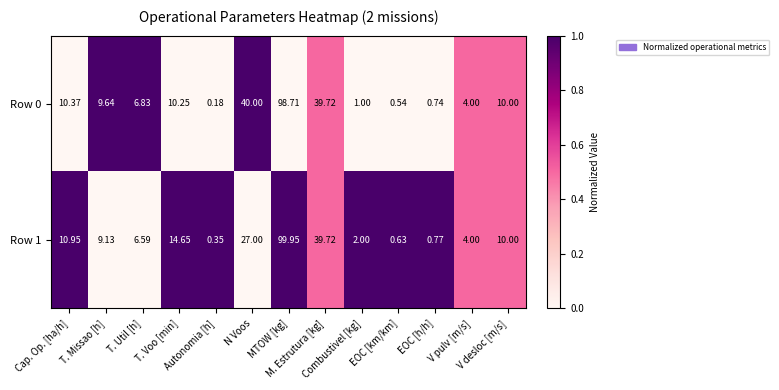

Which has a higher value, V pulv [m/s] or EOC [km/km]?

V pulv [m/s]